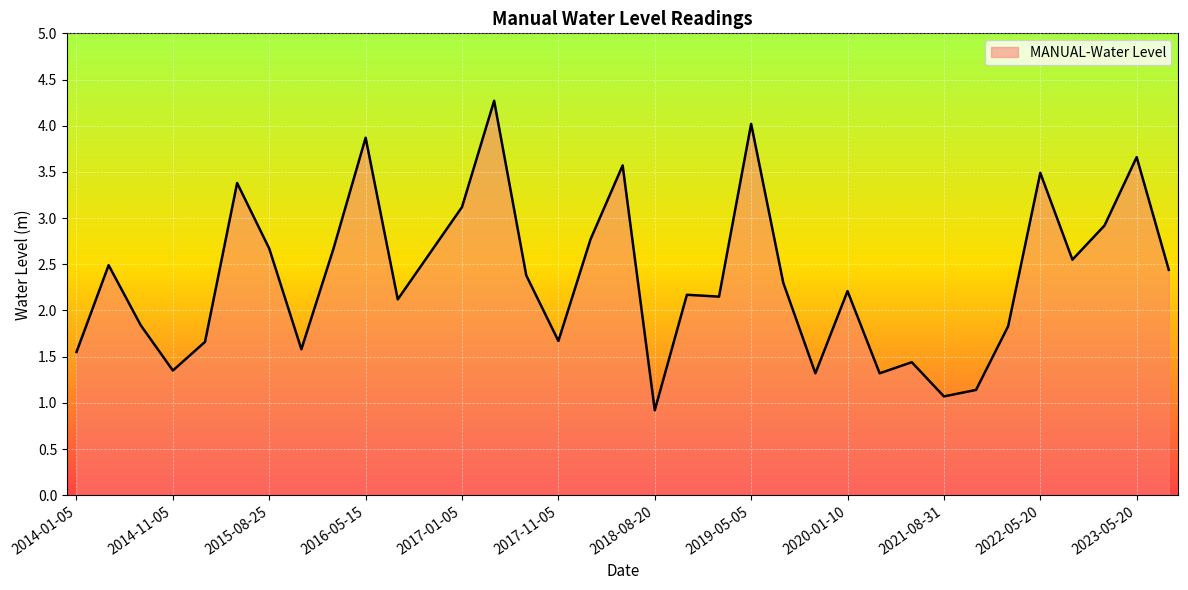

What is the greatest value displayed?

4.3